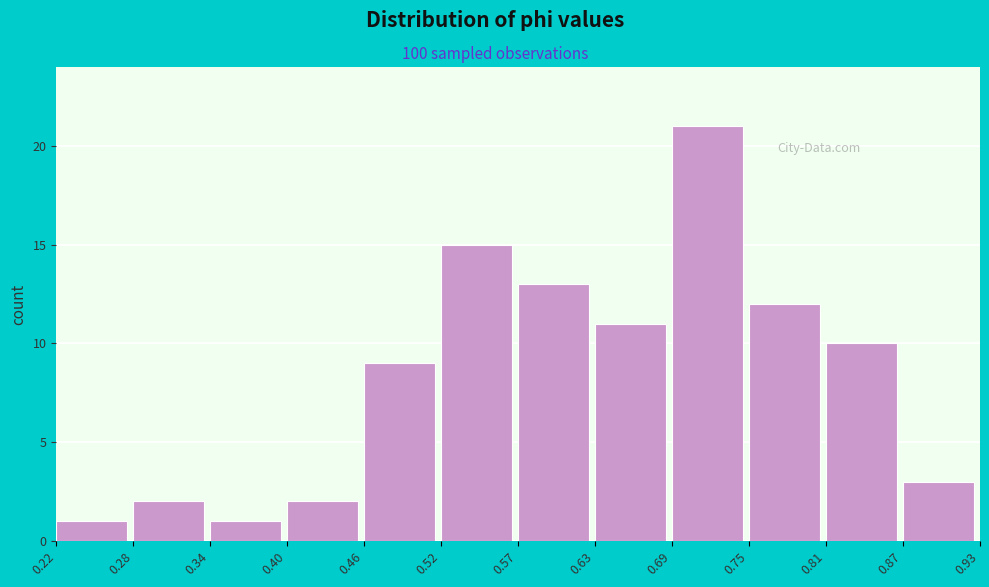

Reading left to right, transcribe this chart: for each bar, give the range it covers on the x-axis and its height. The values are not printed on the chart, so give them approximately, as read against the axis.

0.22 to 0.28: 1
0.28 to 0.34: 2
0.34 to 0.40: 1
0.40 to 0.46: 2
0.46 to 0.52: 9
0.52 to 0.57: 15
0.57 to 0.63: 13
0.63 to 0.69: 11
0.69 to 0.75: 21
0.75 to 0.81: 12
0.81 to 0.87: 10
0.87 to 0.93: 3